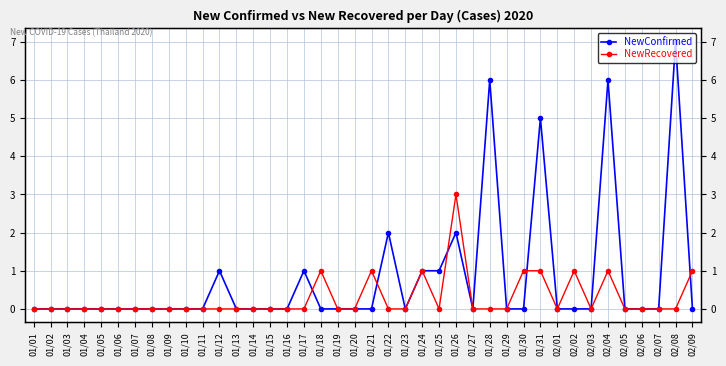

Is it true that NewConfirmed equals -3 at 01/06?

False